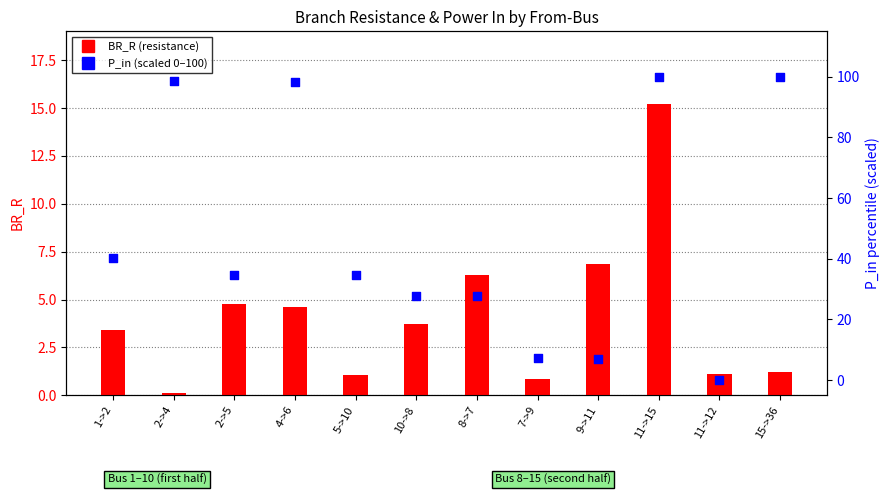

Which series reaches the maximum Y coordinate?

P_in (scaled 0-100)